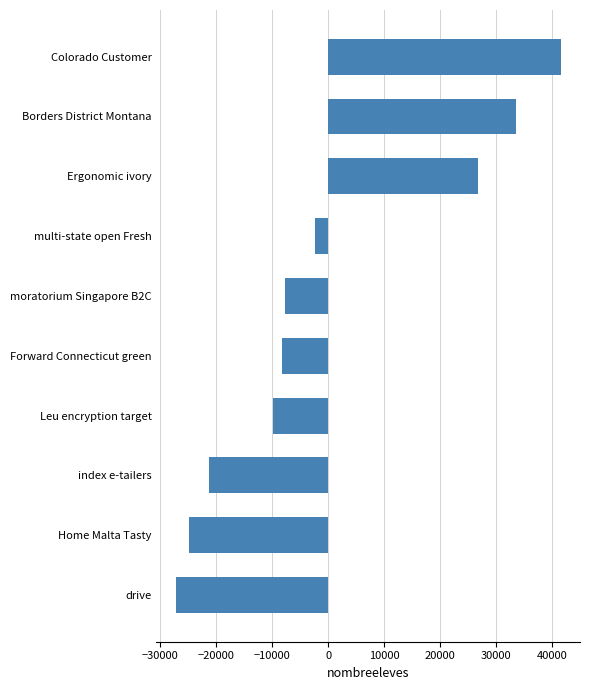

What is the ratio of the value at Colorado Customer to the value at Borders District Montana?

1.2